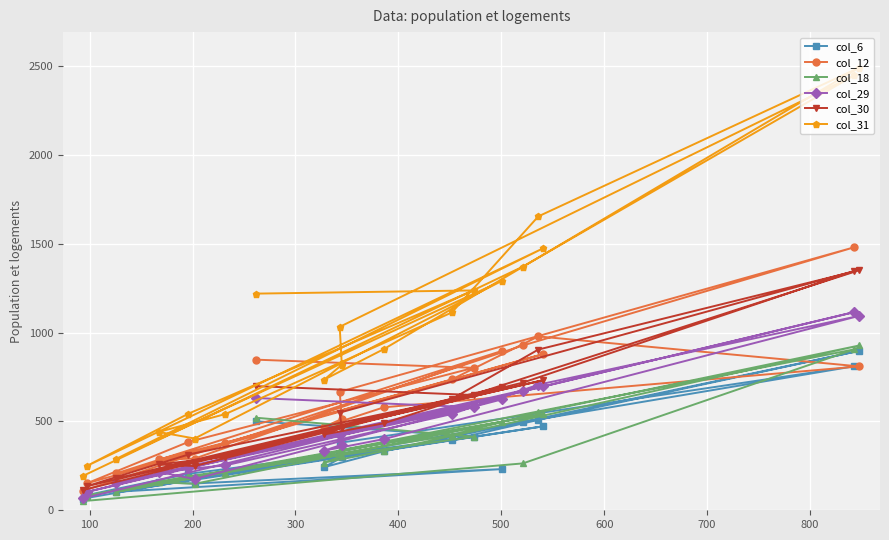

How many lines are shown in the chart?

6